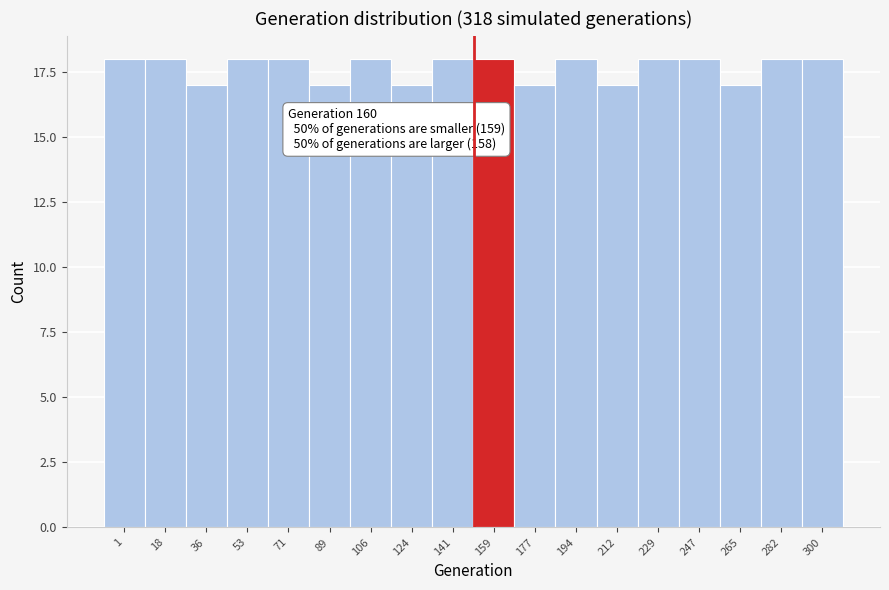

Reading right to left, what are all the values shown in this chart?

18	18	17	18	18	17	18	17	18	18	17	18	17	18	18	17	18	18